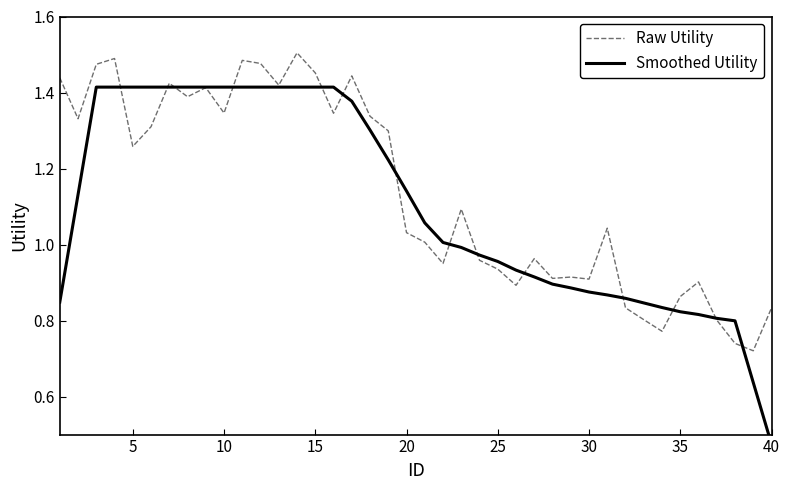

Reading right to left, what are all the values shown in this chart?

Raw Utility: 0.8	0.7	0.7	0.8	0.9	0.9	0.8	0.8	0.8	1.0	0.9	0.9	0.9	1.0	0.9	0.9	1.0	1.1	1.0	1.0	1.0	1.3	1.3	1.4	1.3	1.5	1.5	1.4	1.5	1.5	1.3	1.4	1.4	1.4	1.3	1.3	1.5	1.5	1.3	1.4
Smoothed Utility: 0.5	0.6	0.8	0.8	0.8	0.8	0.8	0.8	0.9	0.9	0.9	0.9	0.9	0.9	0.9	1.0	1.0	1.0	1.0	1.1	1.1	1.2	1.3	1.4	1.4	1.4	1.4	1.4	1.4	1.4	1.4	1.4	1.4	1.4	1.4	1.4	1.4	1.4	1.1	0.8